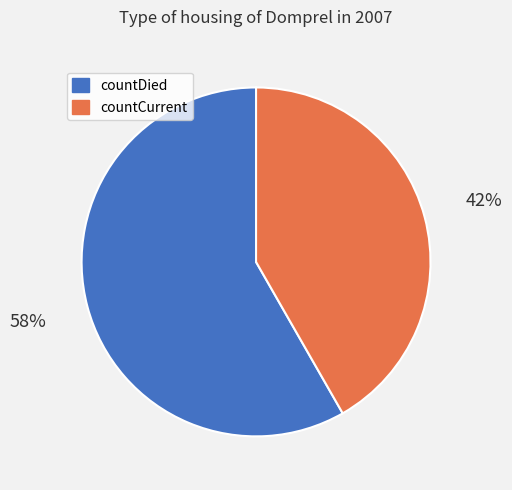

How many slices are in this pie chart?

2